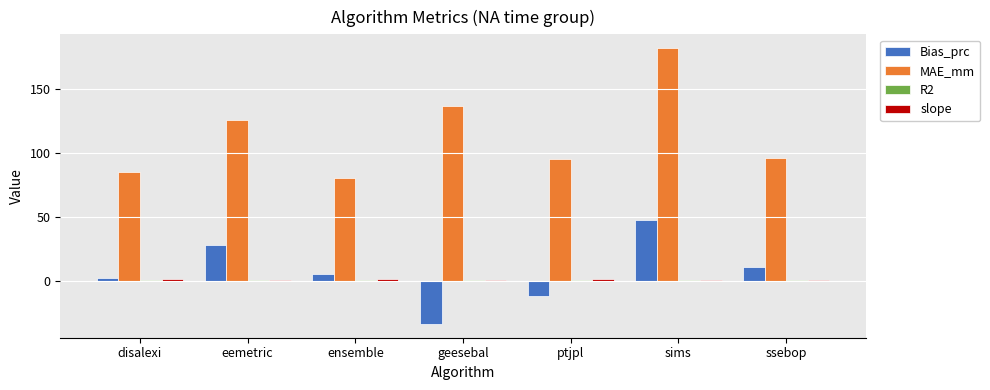

What is the sum of all Bias_prc values?

46.9